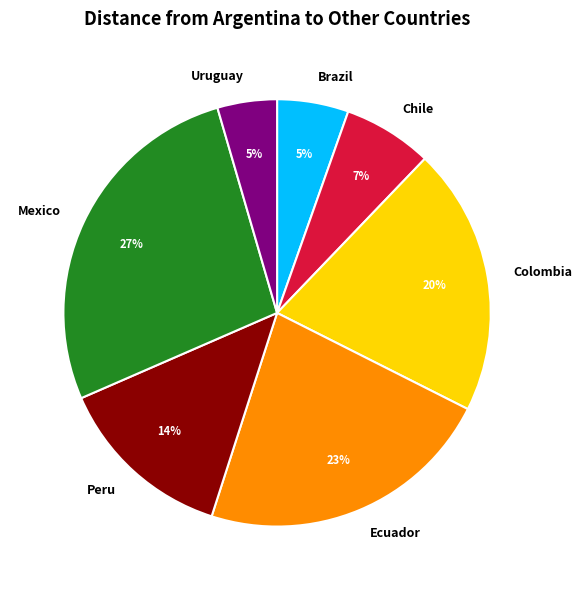

Is it true that Colombia is 28% of the pie?

False